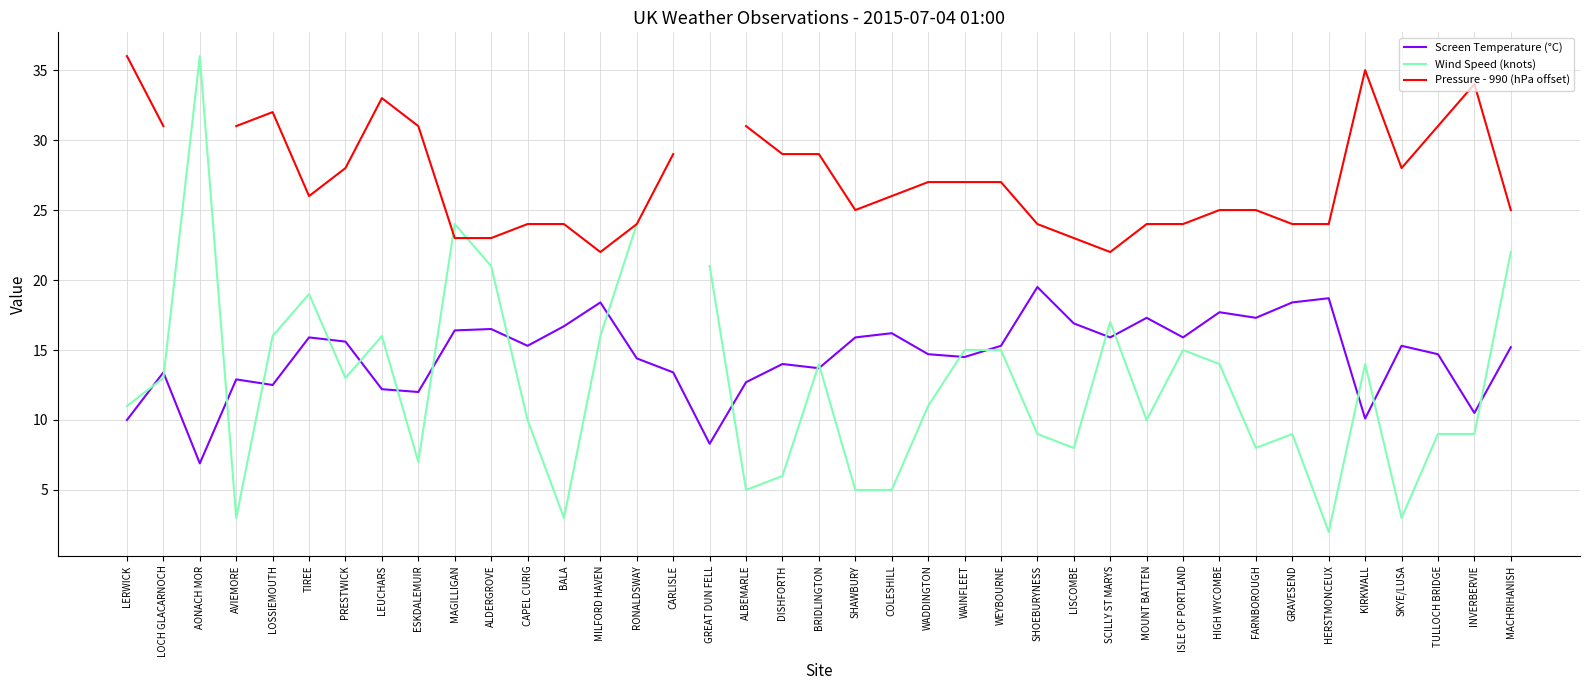

True or false: Screen Temperature (°C) and Pressure - 990 (hPa offset) cross at least once.

False